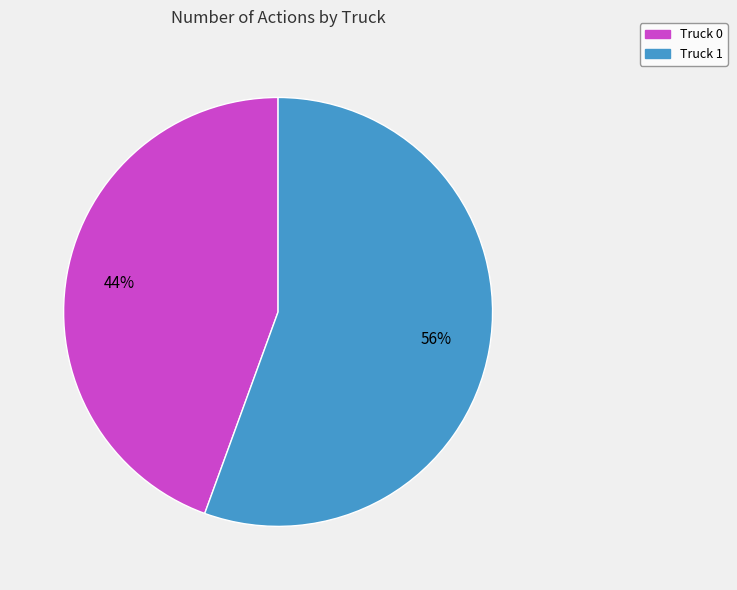

Combined, do Truck 0 and Truck 1 account for over 50%?

Yes